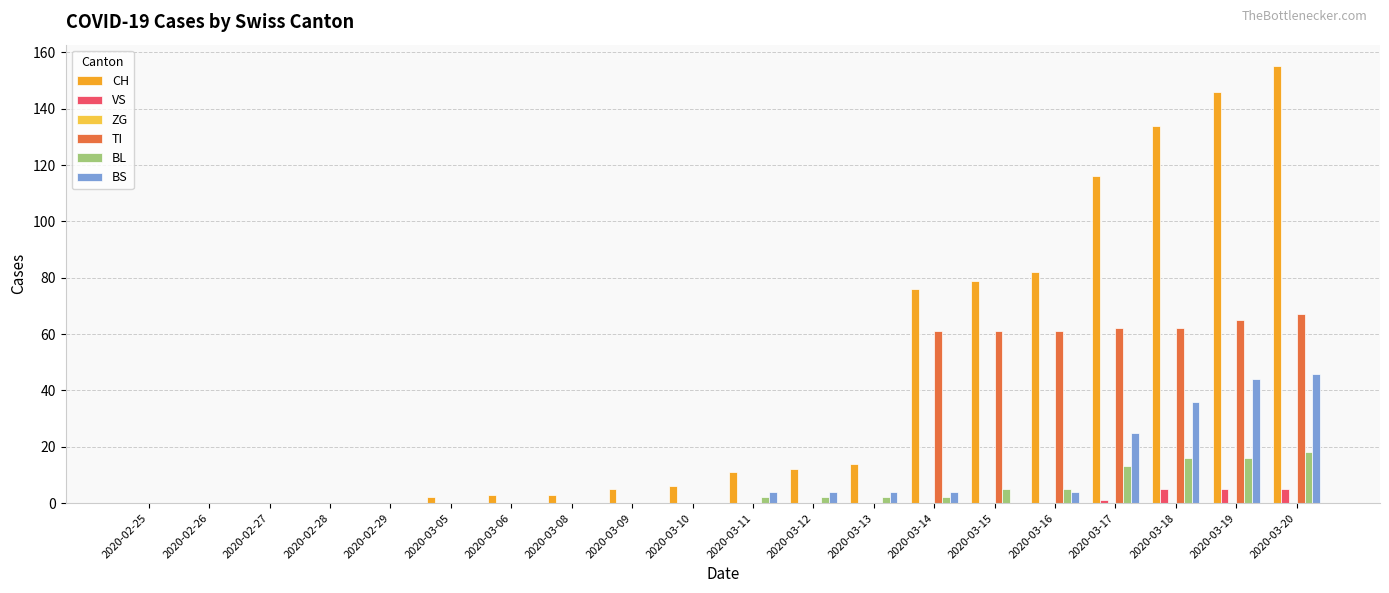

True or false: BS has a value of -16 at 2020-03-10.

False